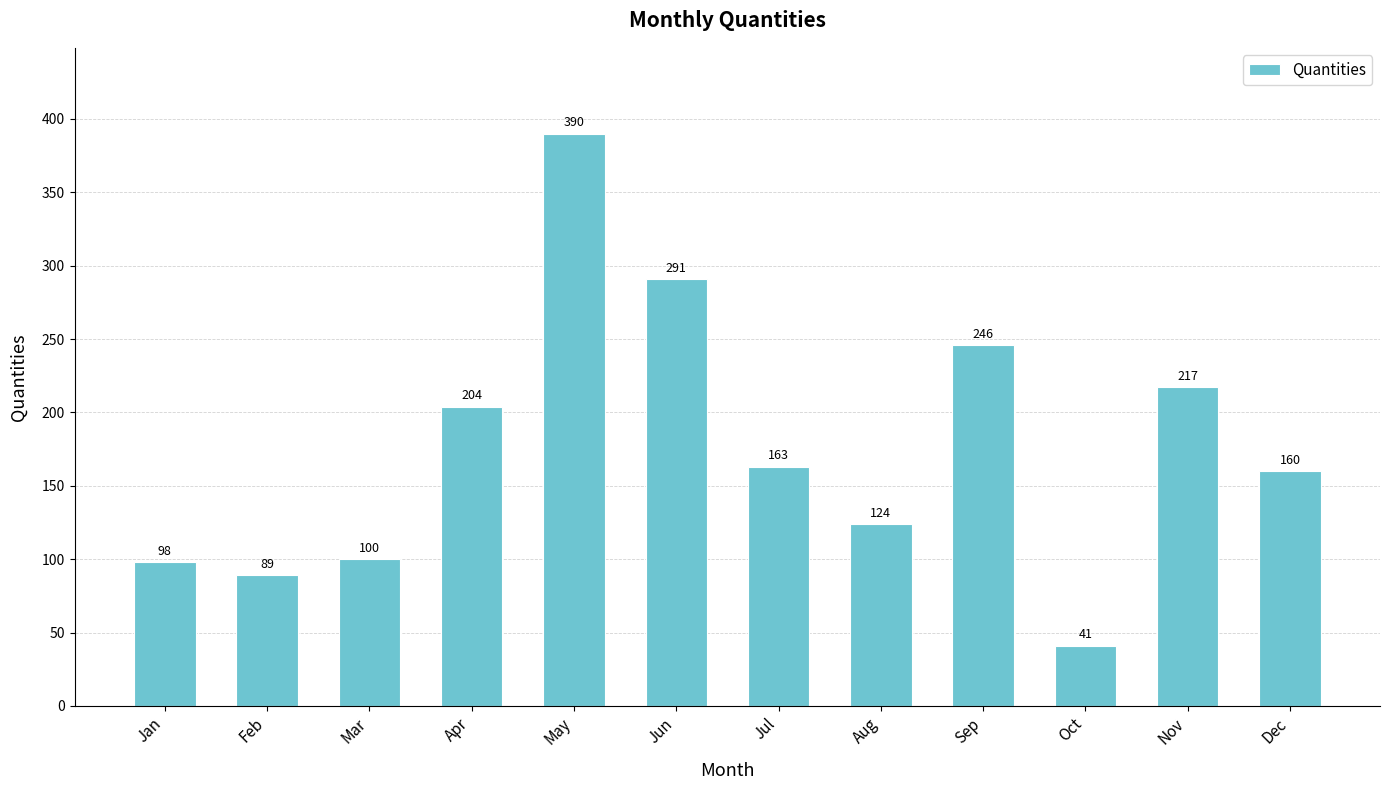

Rank the categories by value from highest to lowest.

May, Jun, Sep, Nov, Apr, Jul, Dec, Aug, Mar, Jan, Feb, Oct